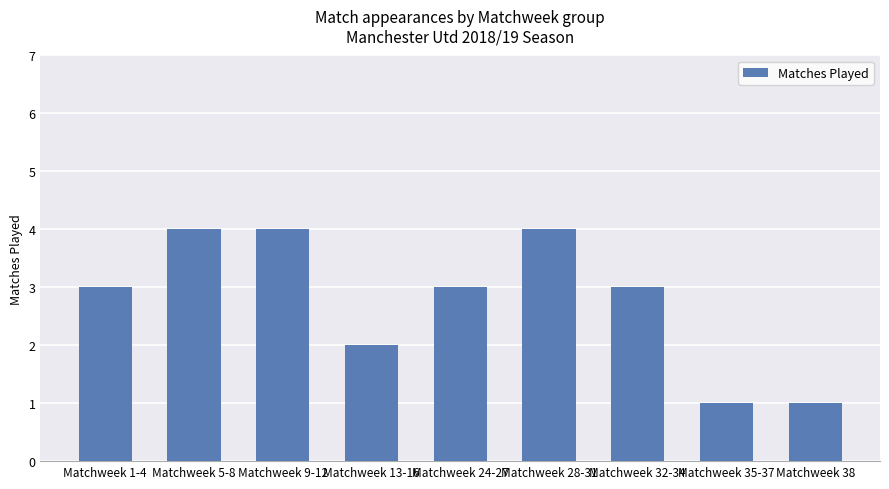

What is the sum of the values at Matchweek 28-31 and Matchweek 1-4?

7